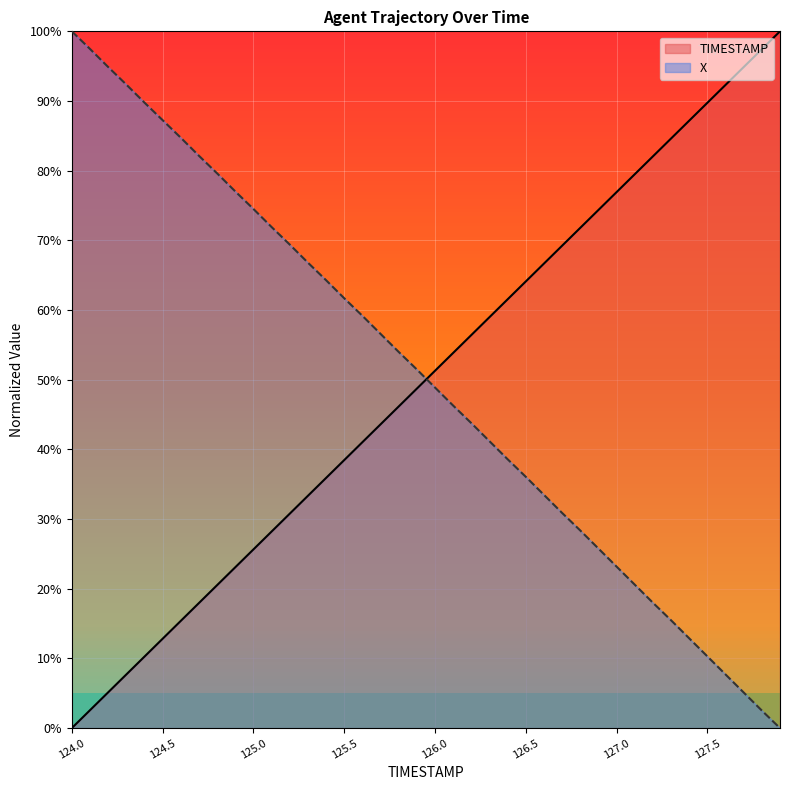

What is the value of the TIMESTAMP point at the 27th from the left?

66.7